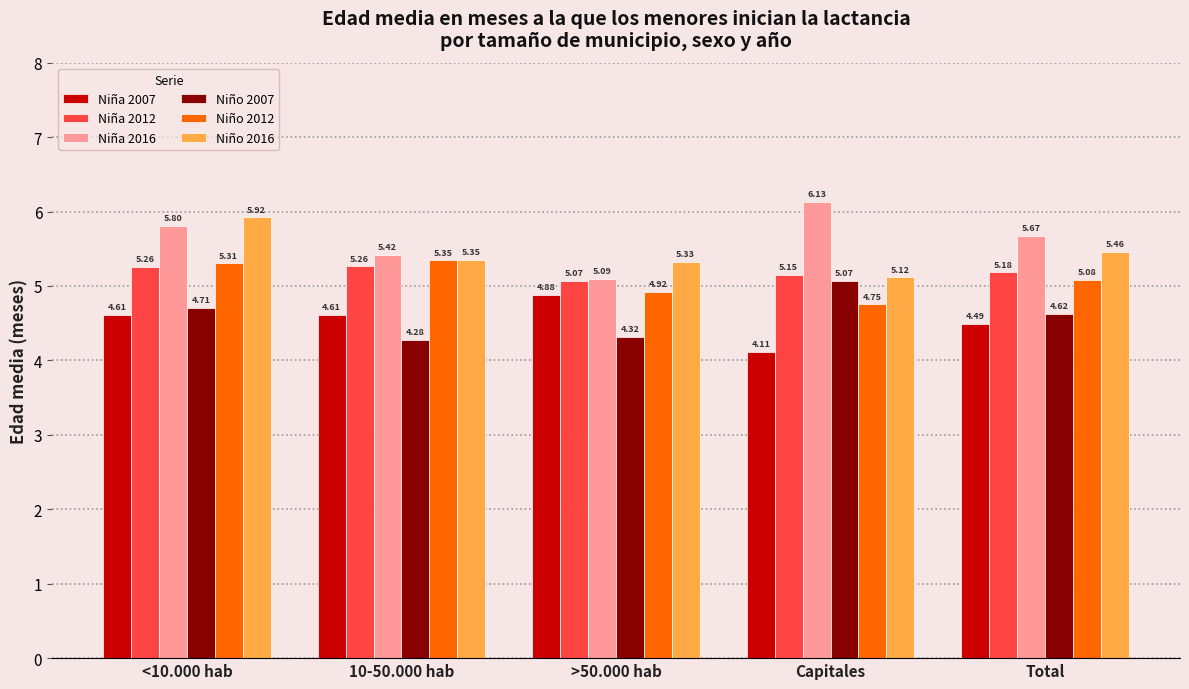

What are all the series names shown in the legend?

Niña 2007, Niña 2012, Niña 2016, Niño 2007, Niño 2012, Niño 2016